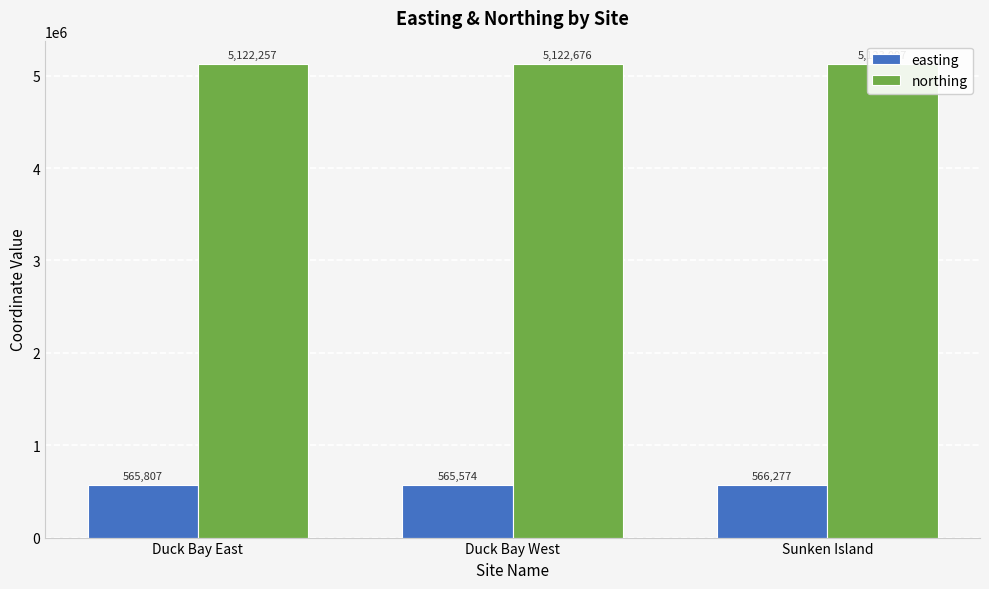

What are all the series names shown in the legend?

easting, northing